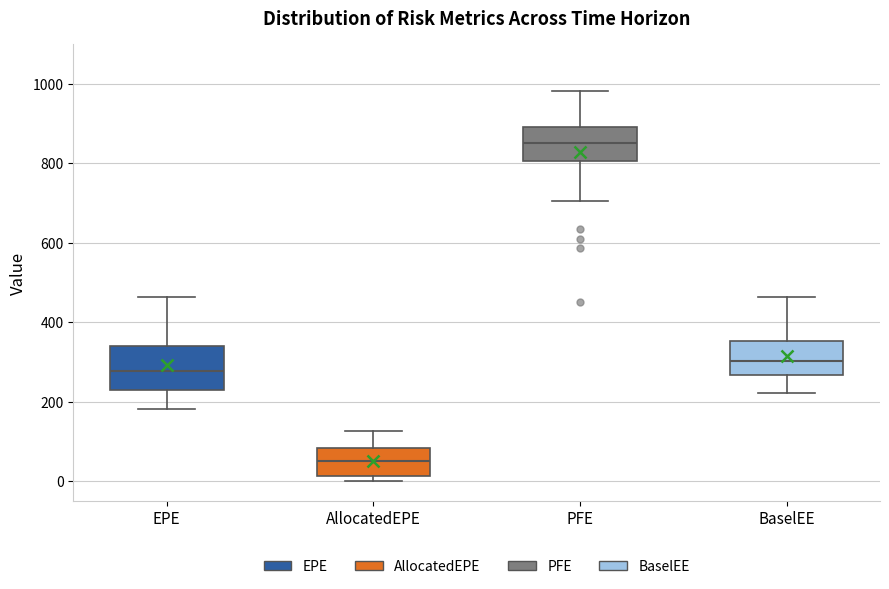

Reading left to right, read every box against the y-axis: the position of its median line, the range the box covers, and the ends of its whiskers. The values are not printed on the chart, so give them approximately, as read against the axis.

EPE: median 280, box 240 to 340, whiskers 180 to 460
AllocatedEPE: median 60, box 20 to 80, whiskers 0 to 120
PFE: median 860, box 800 to 900, whiskers 700 to 980
BaselEE: median 300, box 260 to 360, whiskers 220 to 460